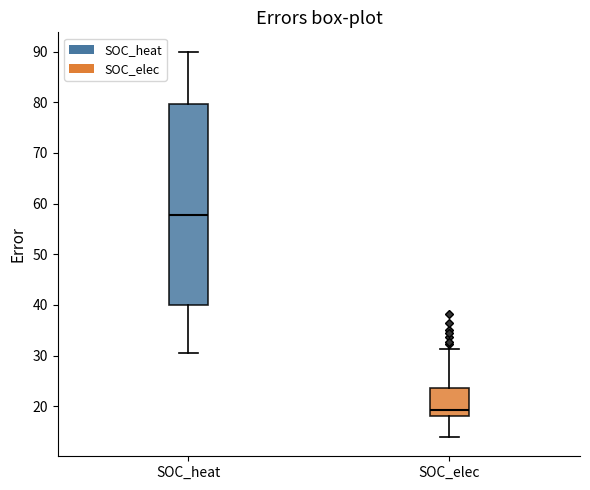

Comparing the boxes themselves (not the whiskers), which one is the tallest?

SOC_heat